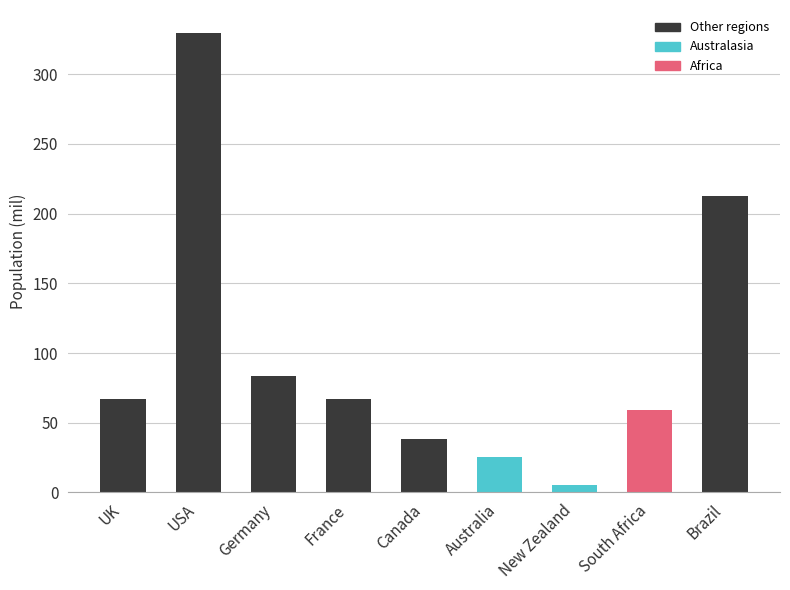

Does the chart contain stacked bars?

No